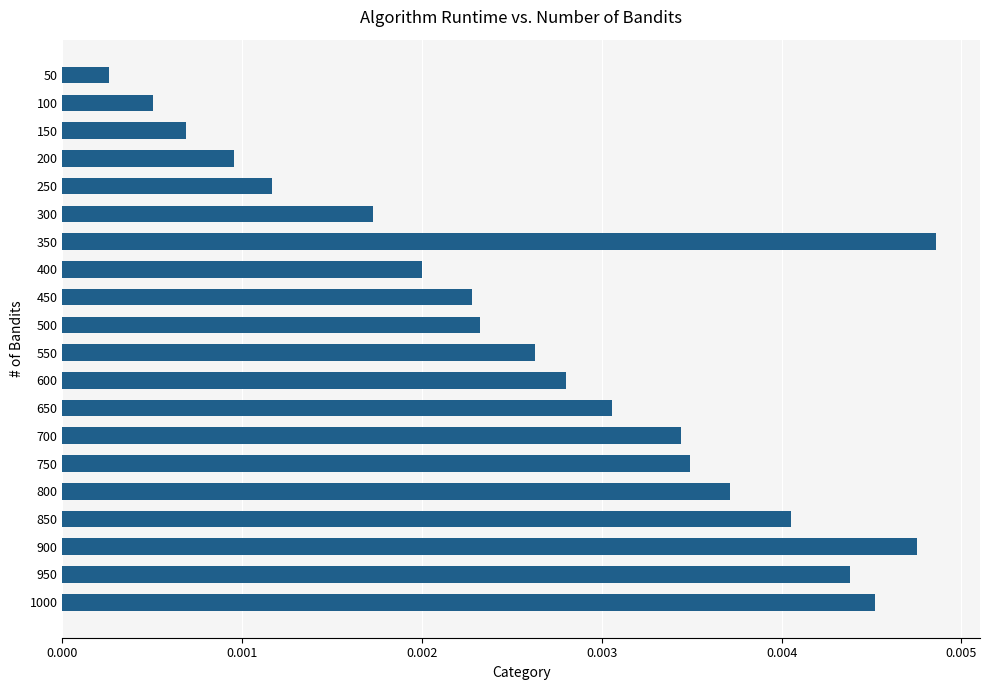

Does the chart contain stacked bars?

No